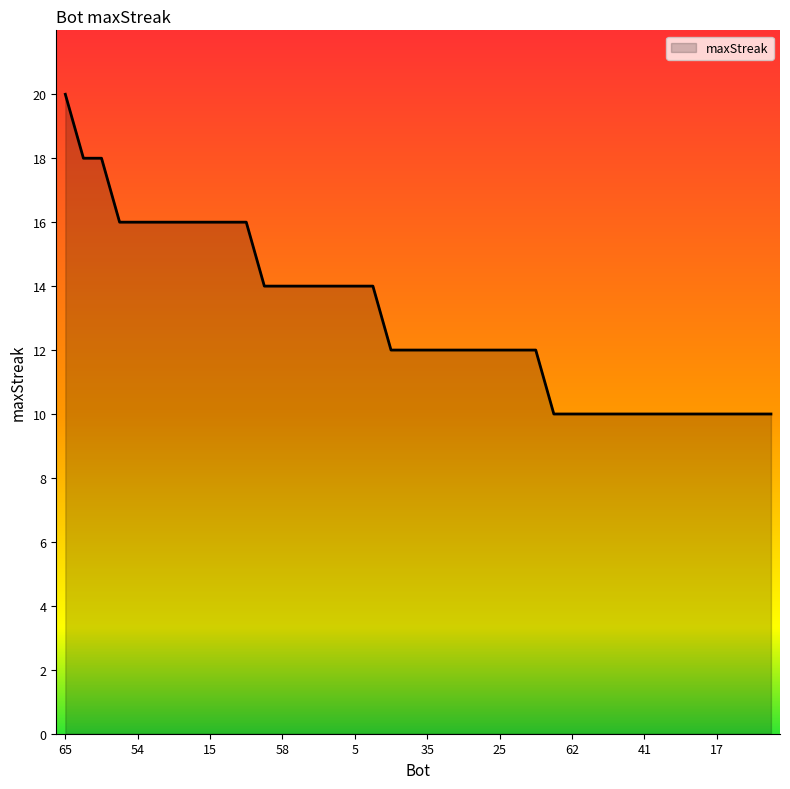

What is the smallest value displayed?

10